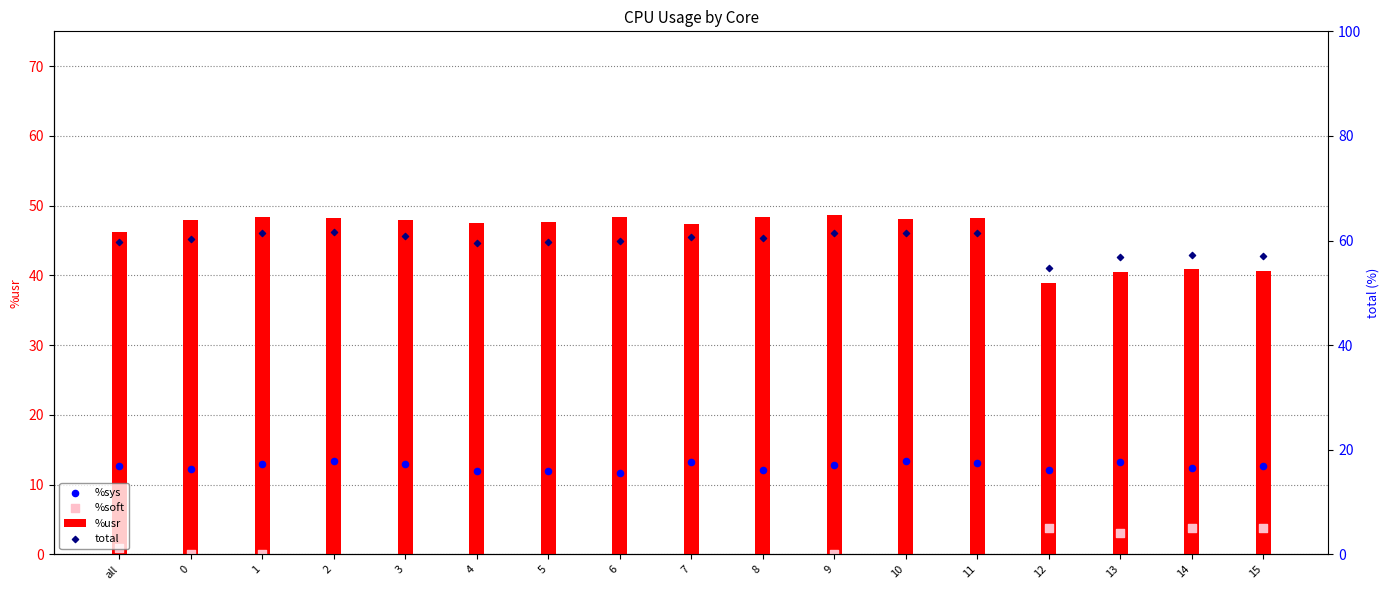

Is the value of %usr at 5 greater than the value of %sys at 14?

Yes